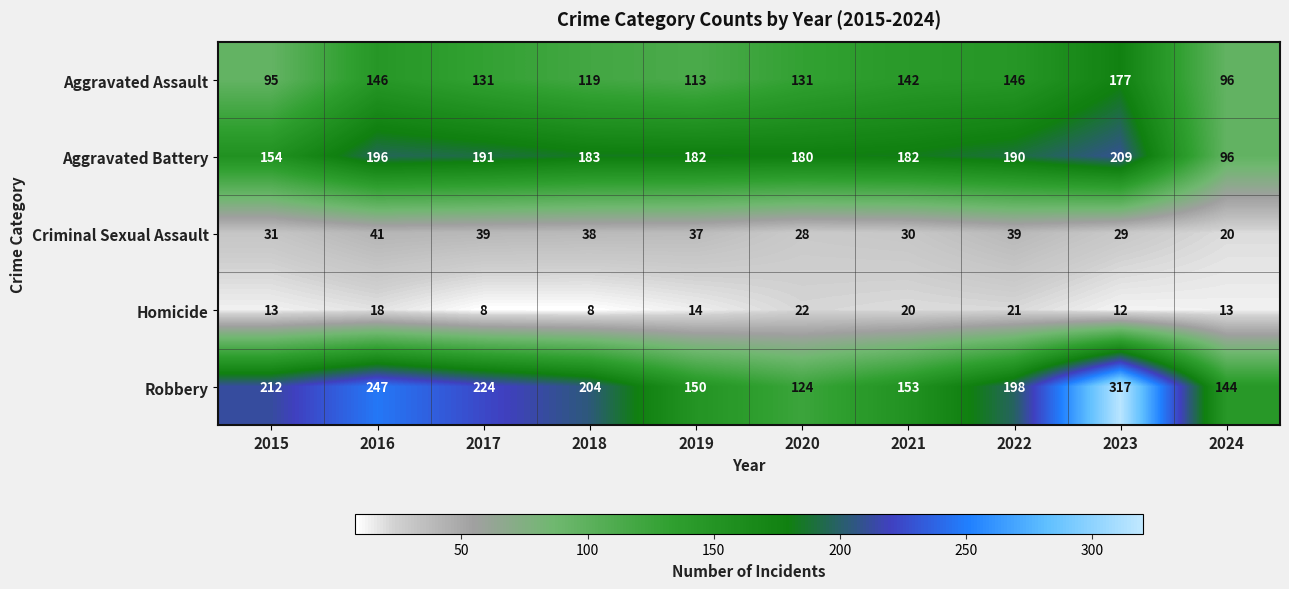

What is the minimum value shown in the chart?

8